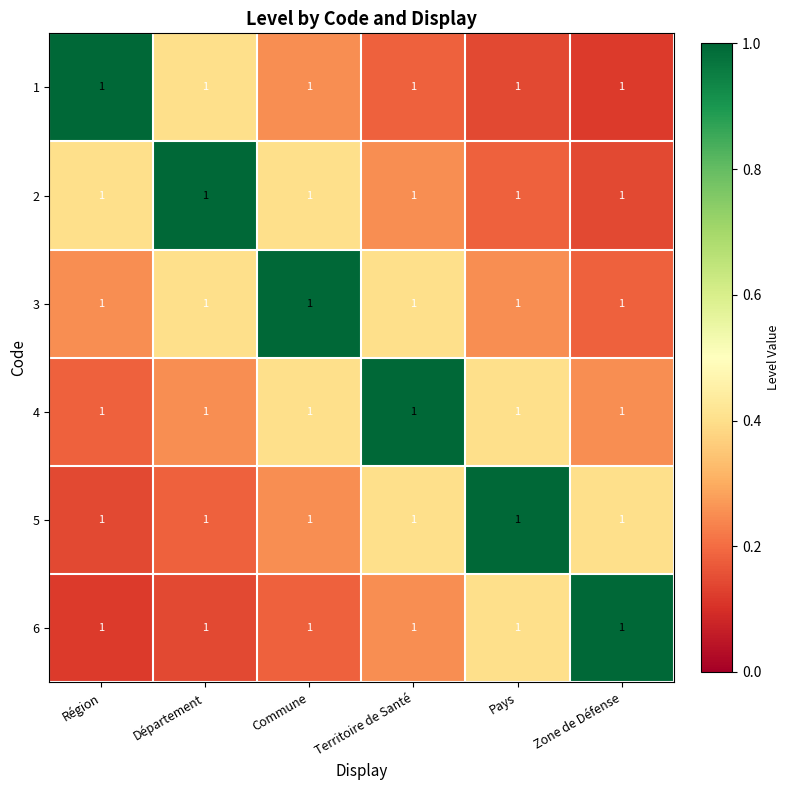

What is the total value across all series at Zone de Défense?

2.1